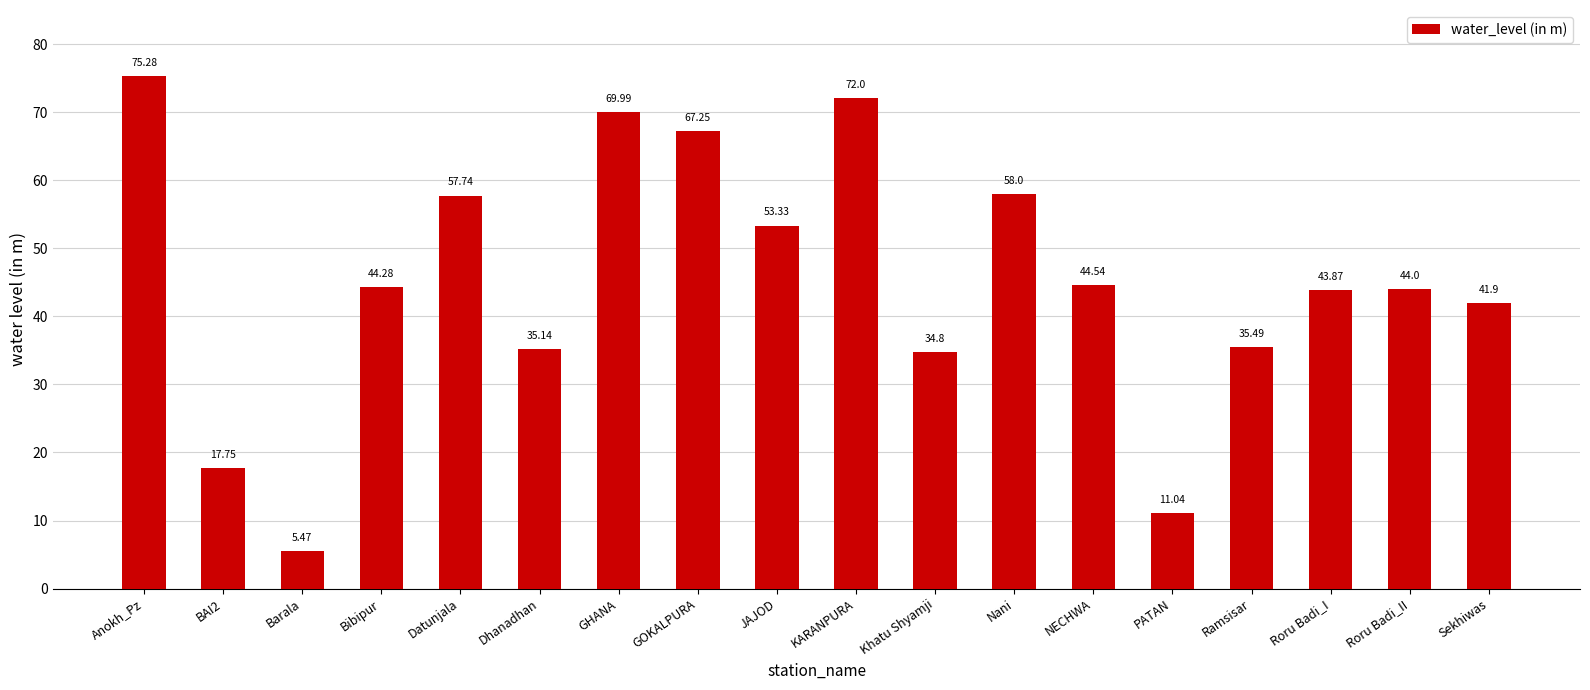

Where does the data first go above 44?

Anokh_Pz